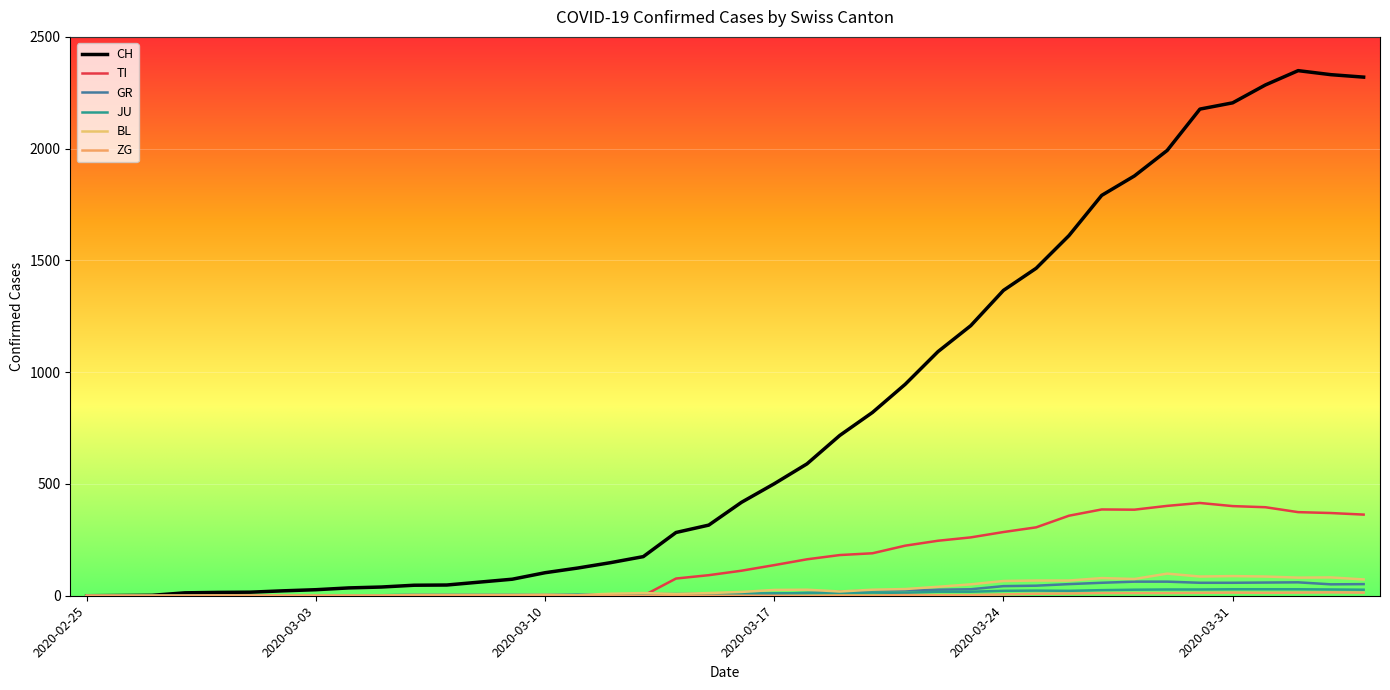

How many lines are shown in the chart?

6